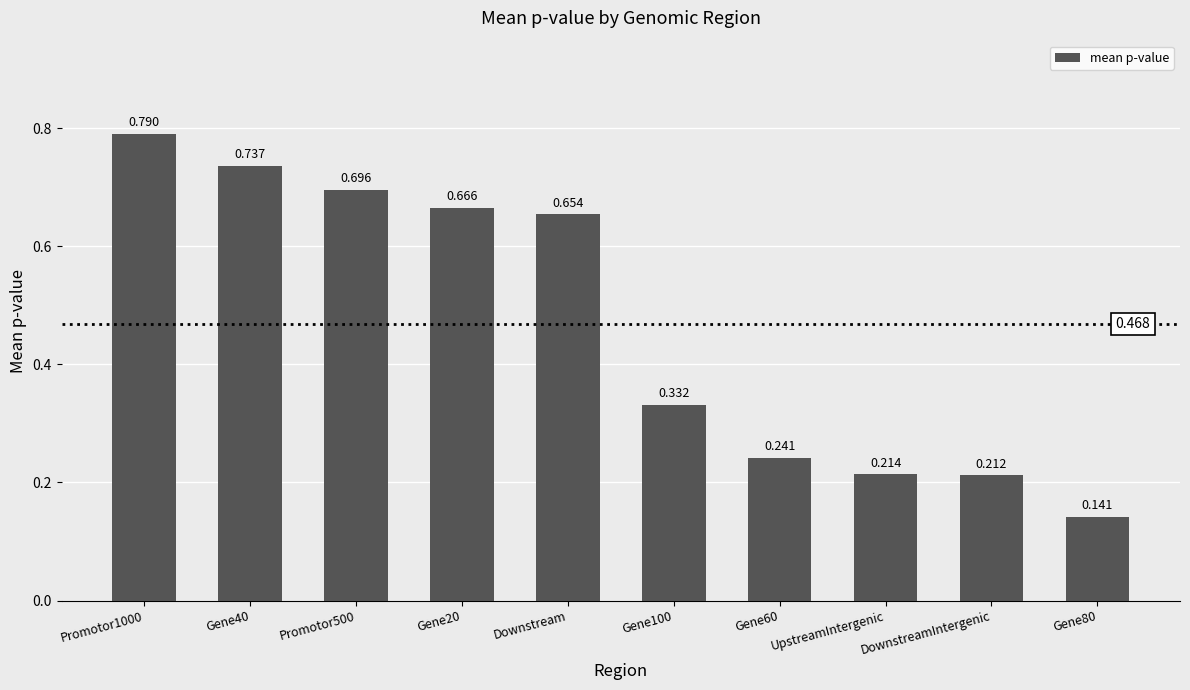

Between UpstreamIntergenic and Gene80, which is larger?

UpstreamIntergenic